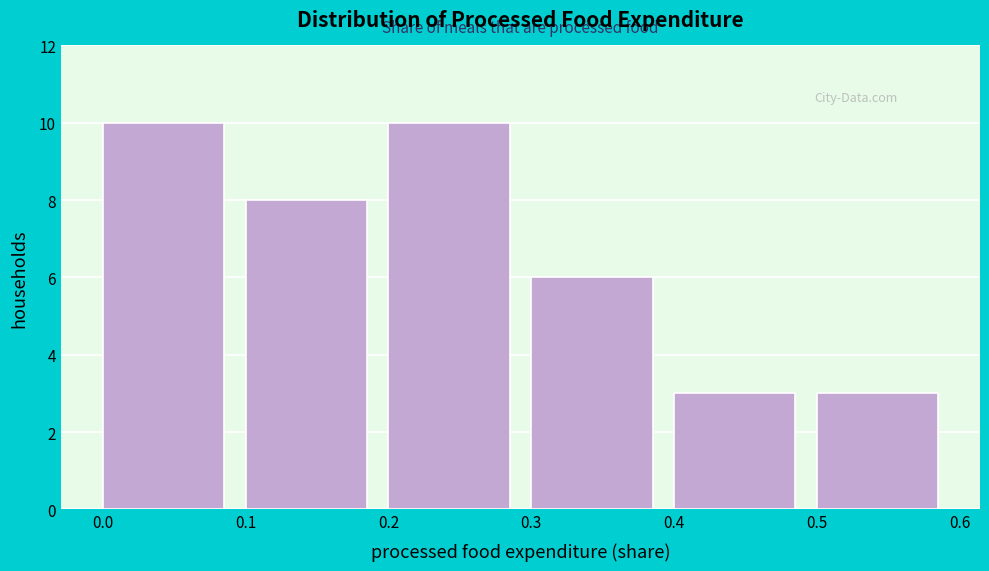

Reading left to right, transcribe this chart: for each bar, give the range it covers on the x-axis and its height. The values are not printed on the chart, so give them approximately, as read against the axis.

0.0 to 0.1: 10
0.1 to 0.2: 8
0.2 to 0.3: 10
0.3 to 0.4: 6
0.4 to 0.5: 3
0.5 to 0.6: 3